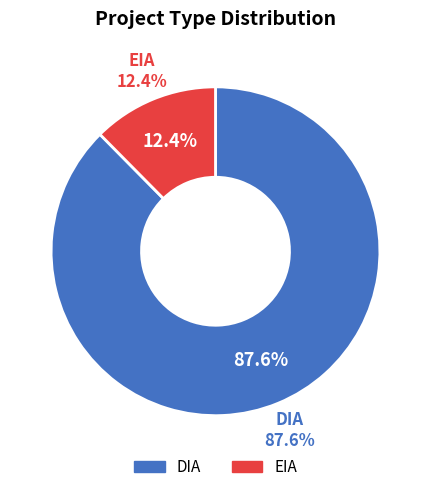

Is the sum of DIA and EIA greater than half?

Yes